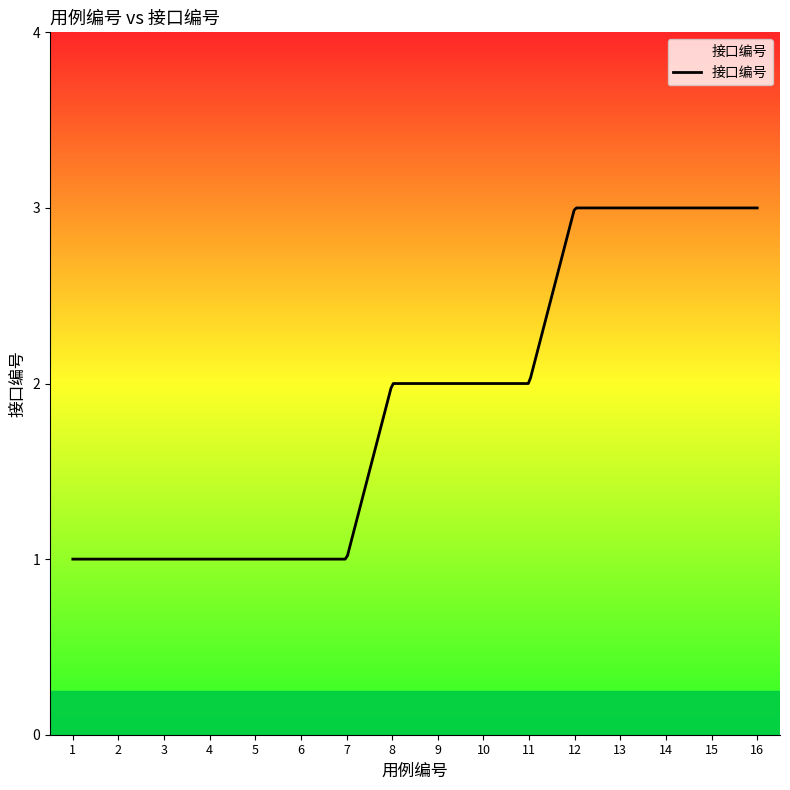

Does the chart have visible grid lines?

No